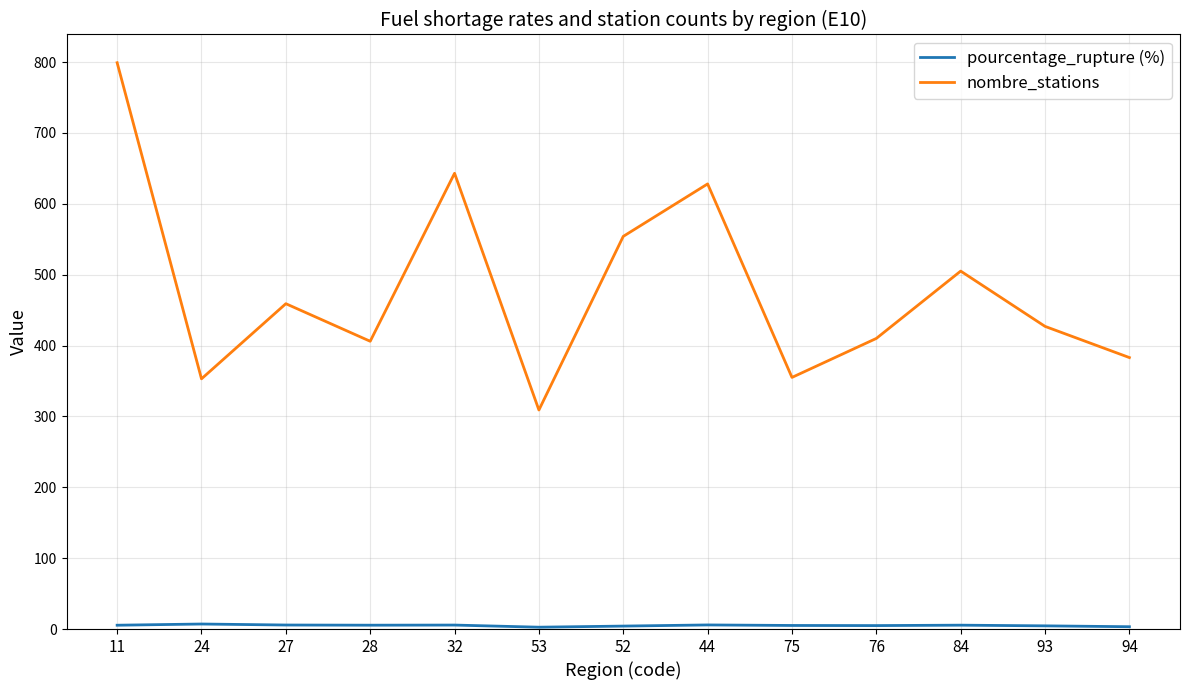

Between 44 and 75, which series saw the biggest shift?

nombre_stations